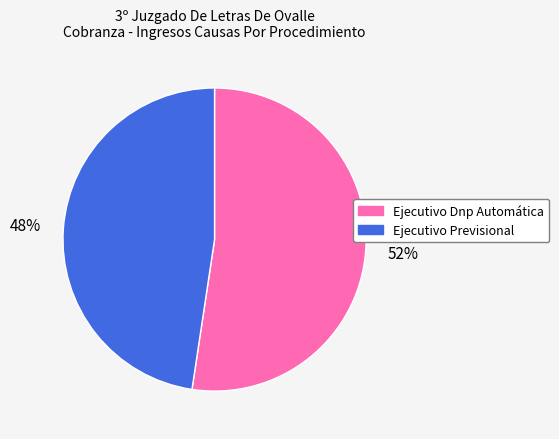

Is it true that Ejecutivo Dnp Automática is 52% of the pie?

True